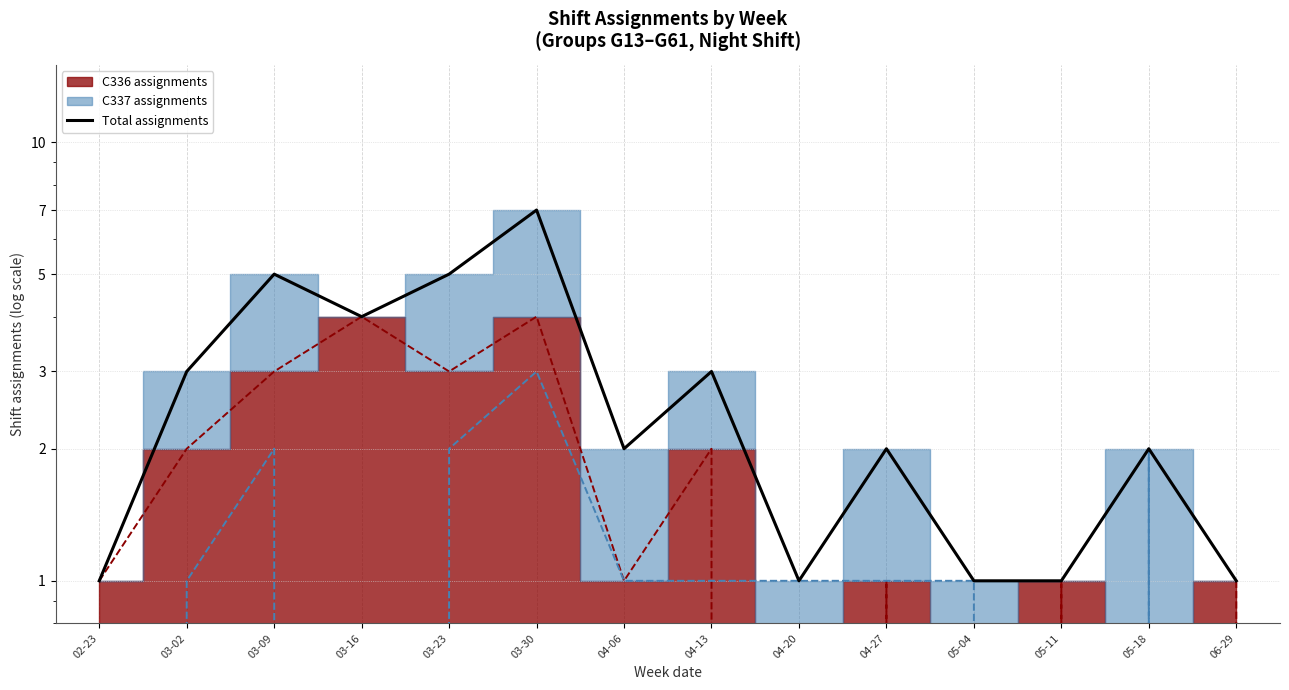

Count the values in the range 1 to 4.

11